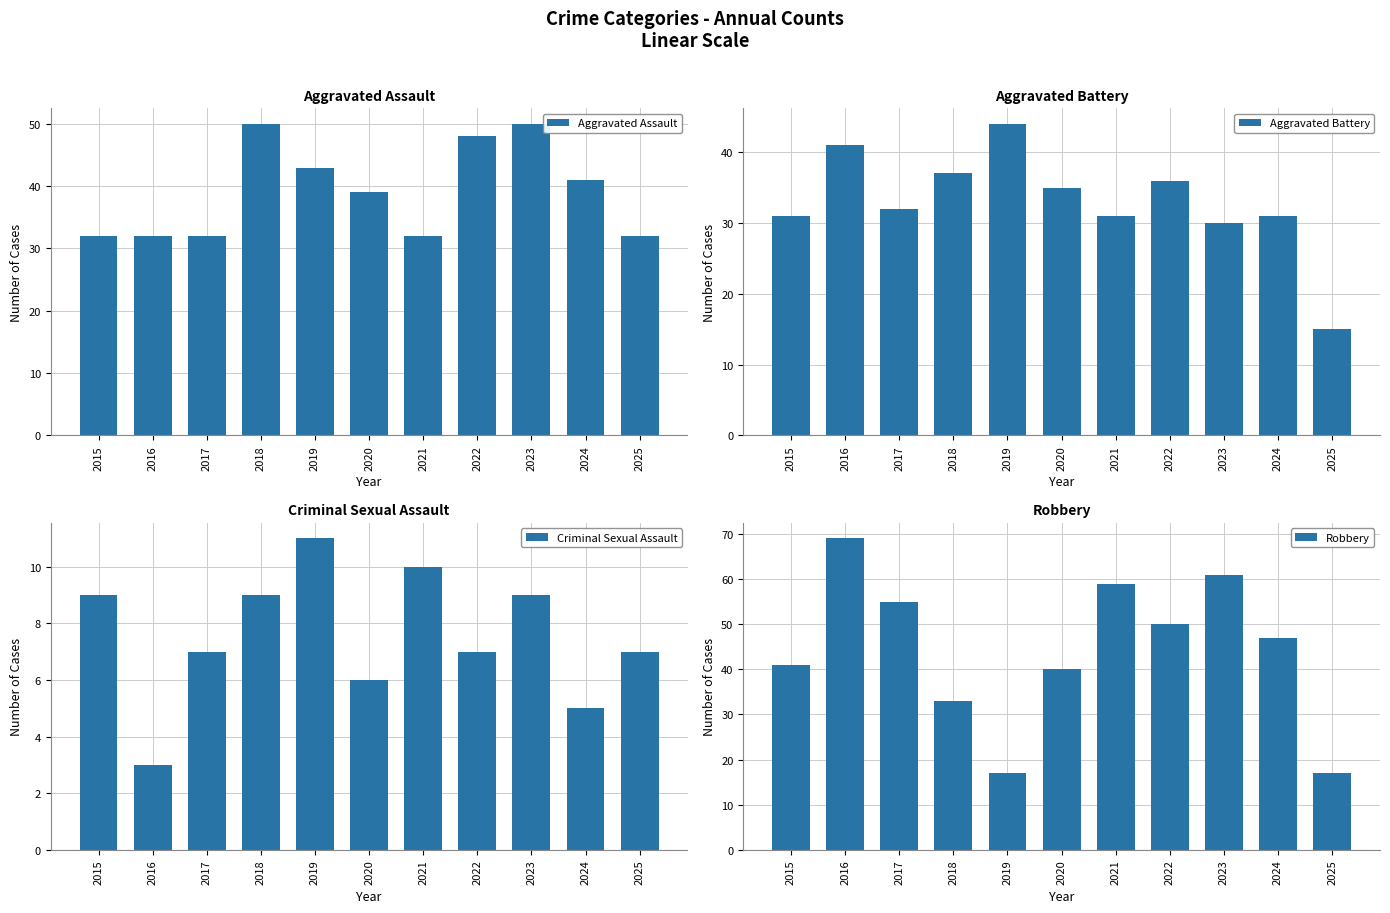

Rank the series at 2018 from lowest to highest value.

Criminal Sexual Assault, Robbery, Aggravated Battery, Aggravated Assault